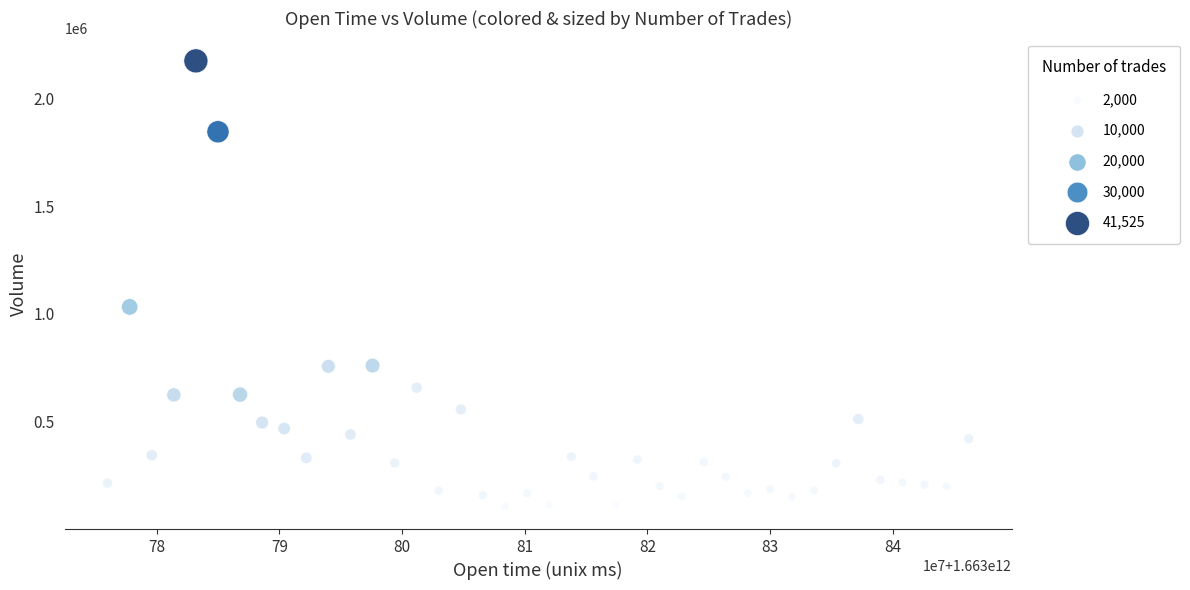

What Y value in the scatter plot is closest to 1139743?

1032632.7